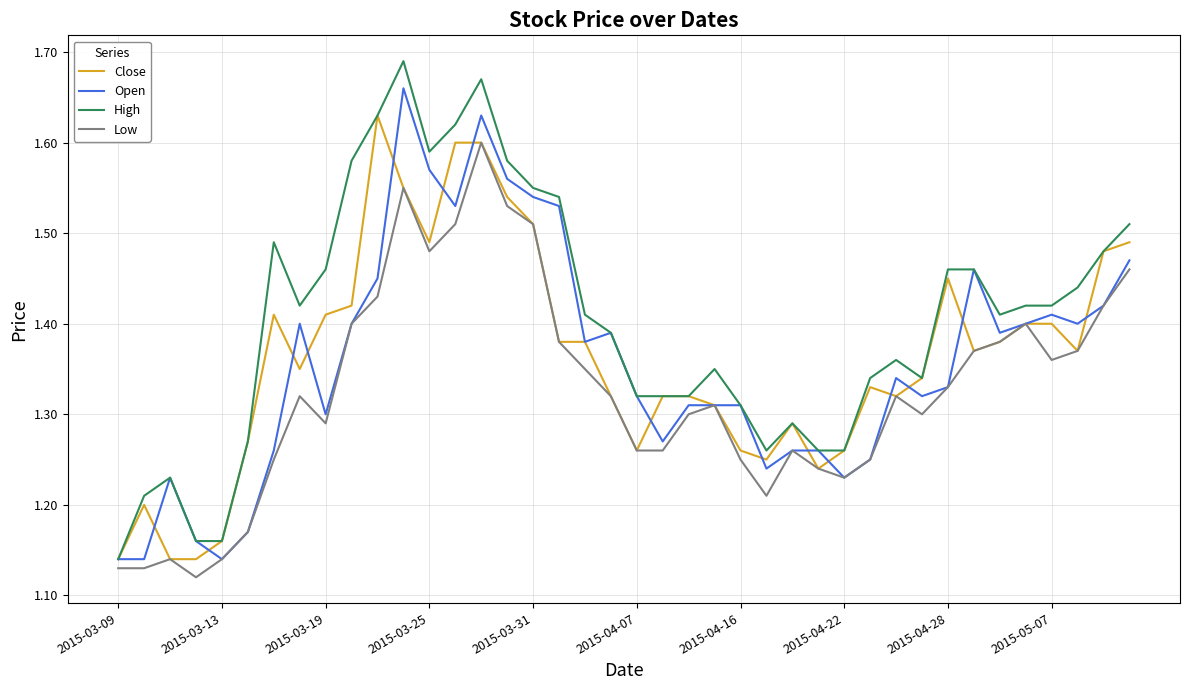

What is the difference between the second highest and minimum values in the Close series?

0.5